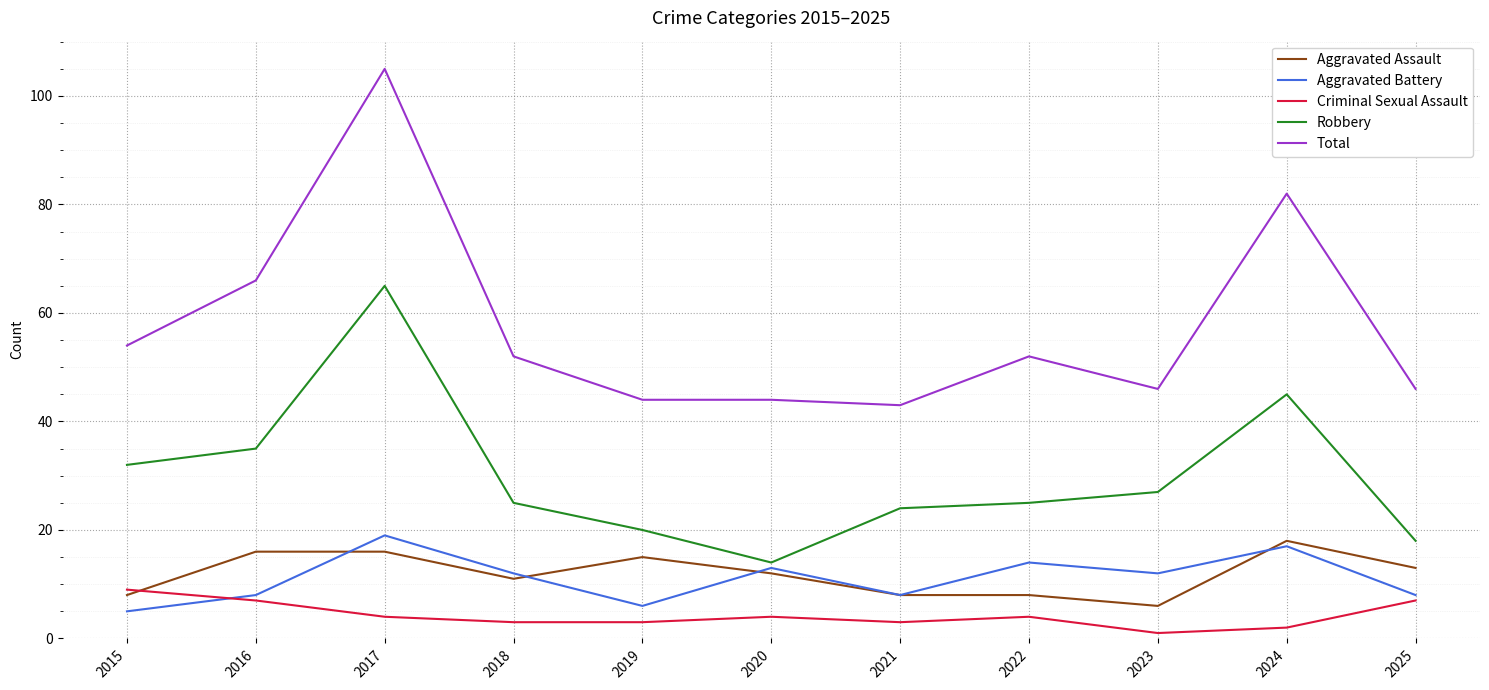

What are all the series names shown in the legend?

Aggravated Assault, Aggravated Battery, Criminal Sexual Assault, Robbery, Total